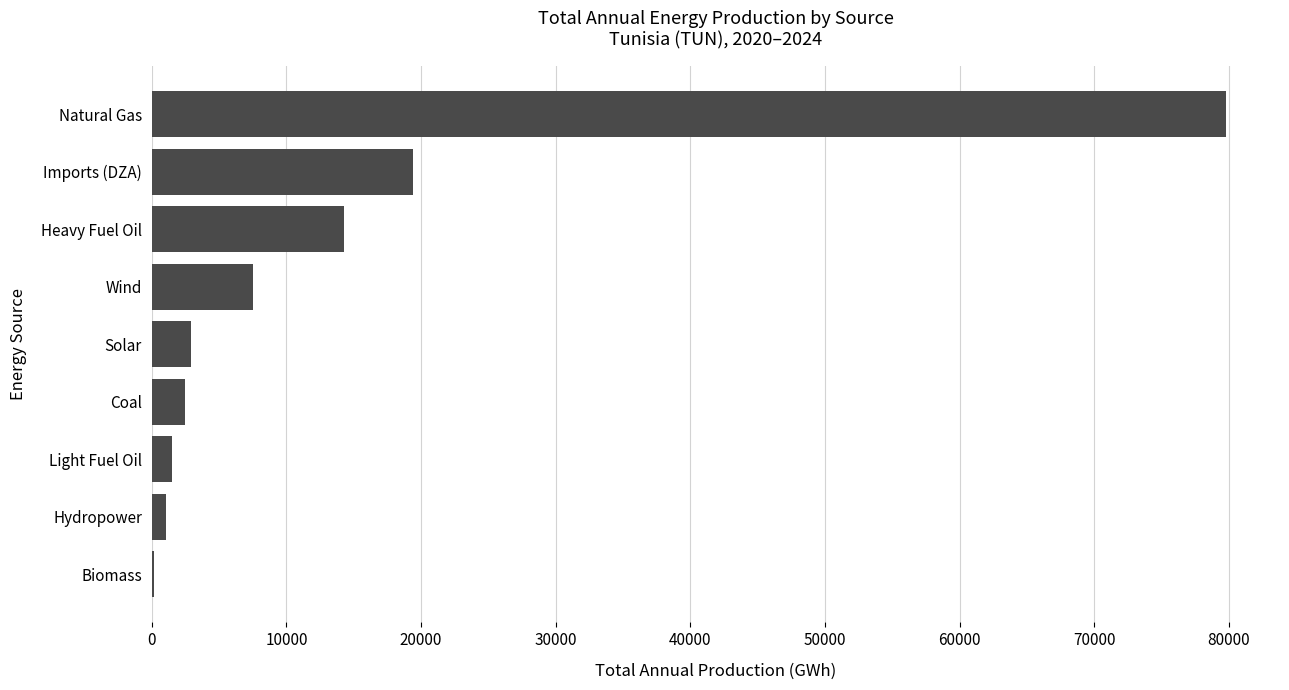

At which label is the value closest to 39981?

Imports (DZA)